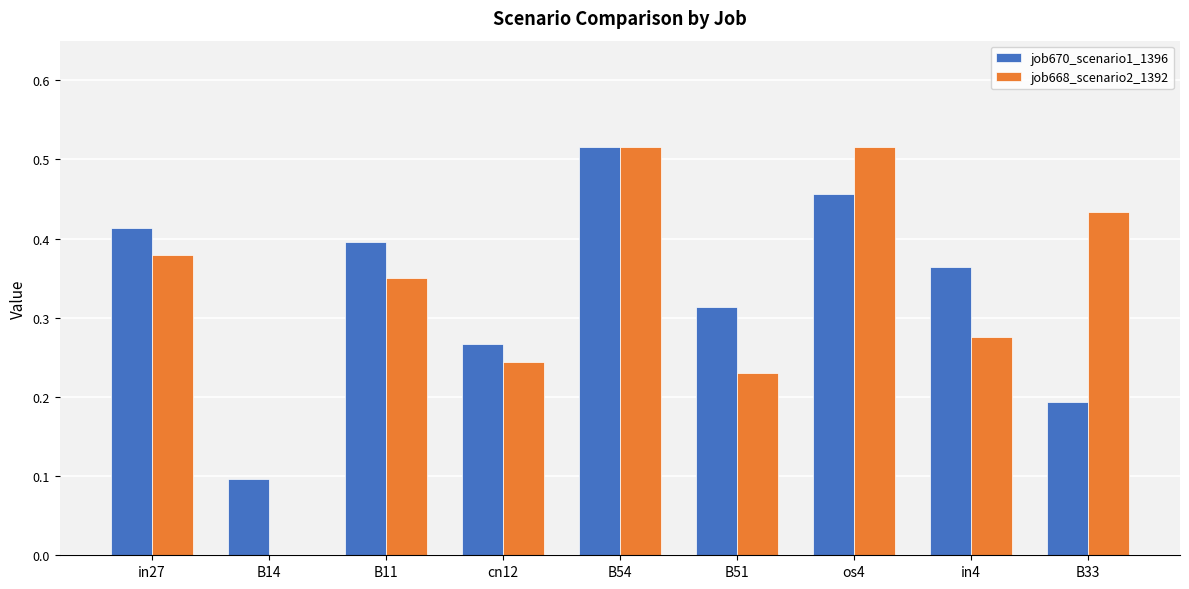

The value of job670_scenario1_1396 at in4 is 0.7. True or false?

False